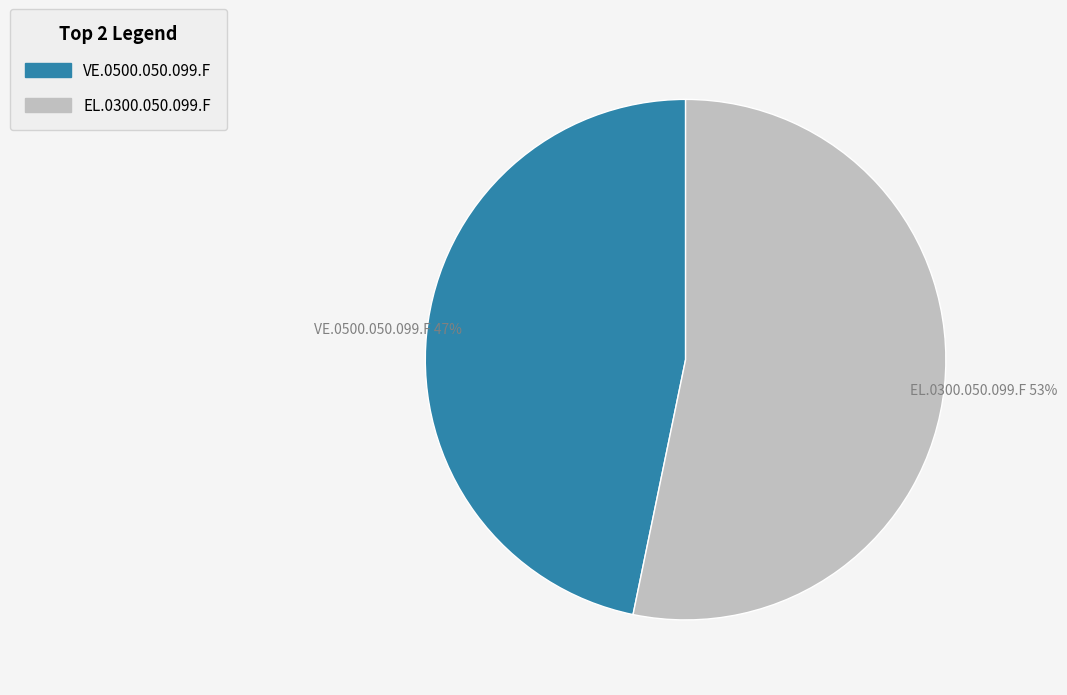

Which category has the biggest portion of the pie?

EL.0300.050.099.F